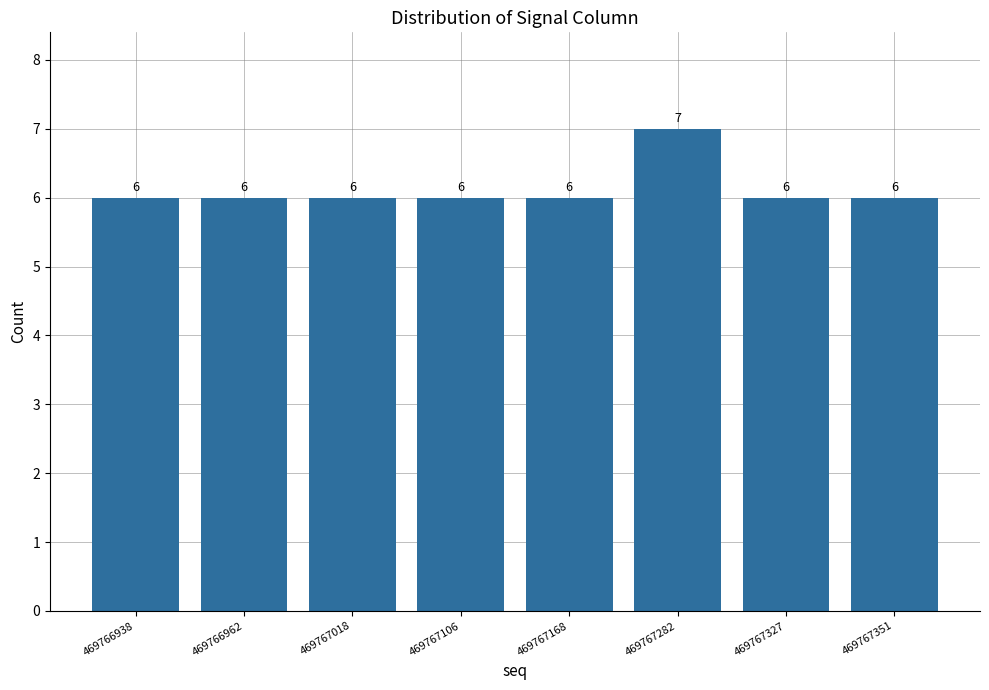

Are the bars grouped side by side (vs. stacked)?

No